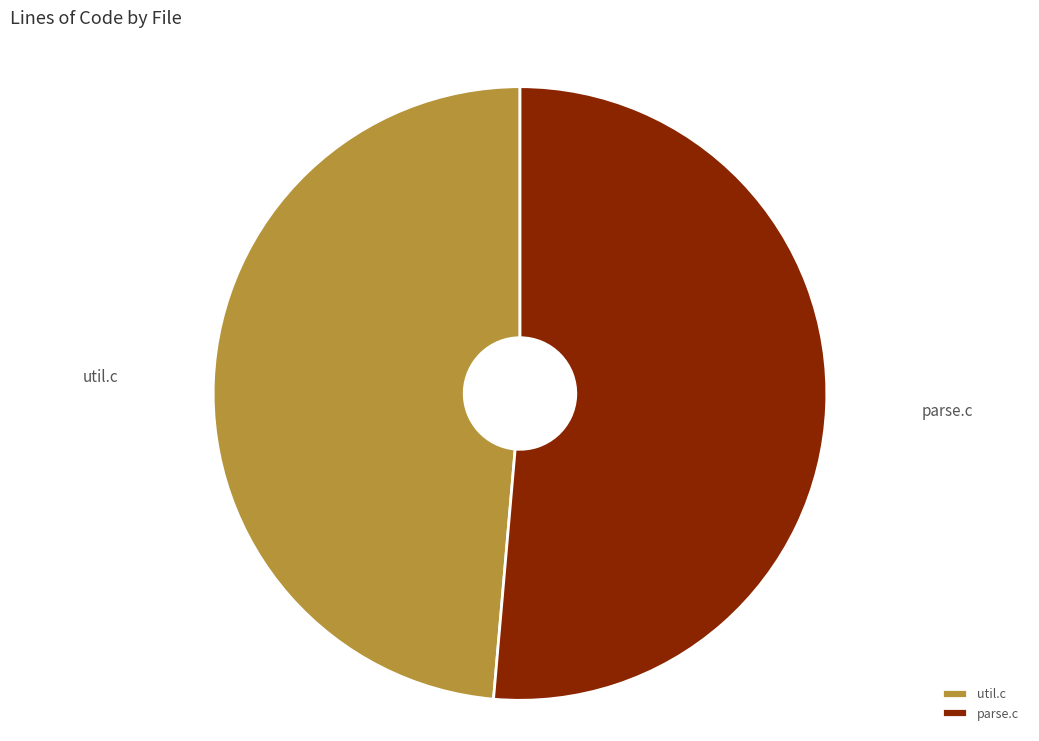

Does util.c account for over 50% of the chart?

No